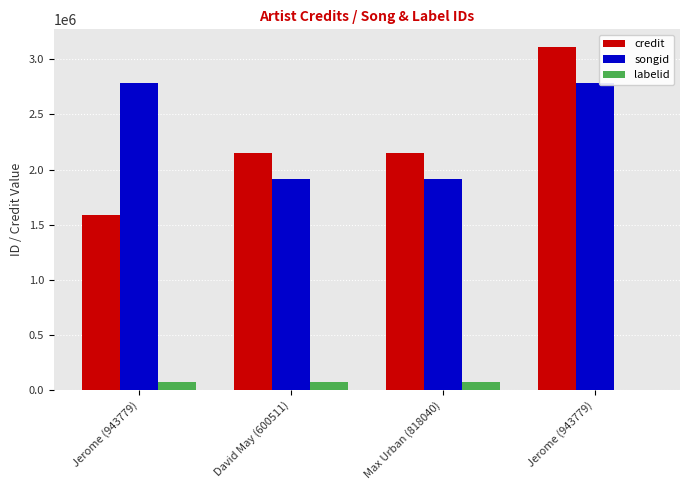

What is the minimum value shown in the chart?

3176